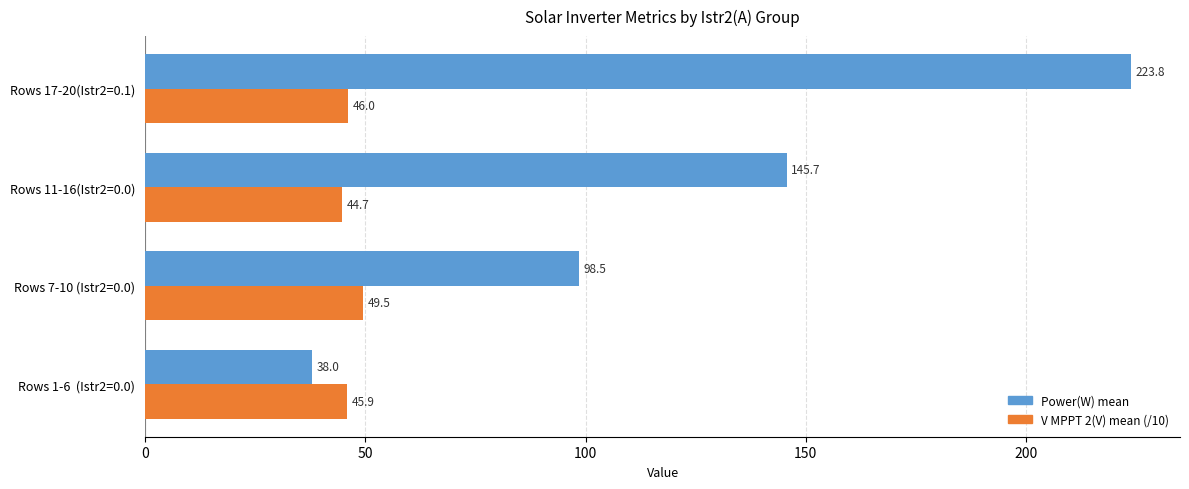

Rank the series by their average value, from highest to lowest.

Power(W) mean, V MPPT 2(V) mean (/10)